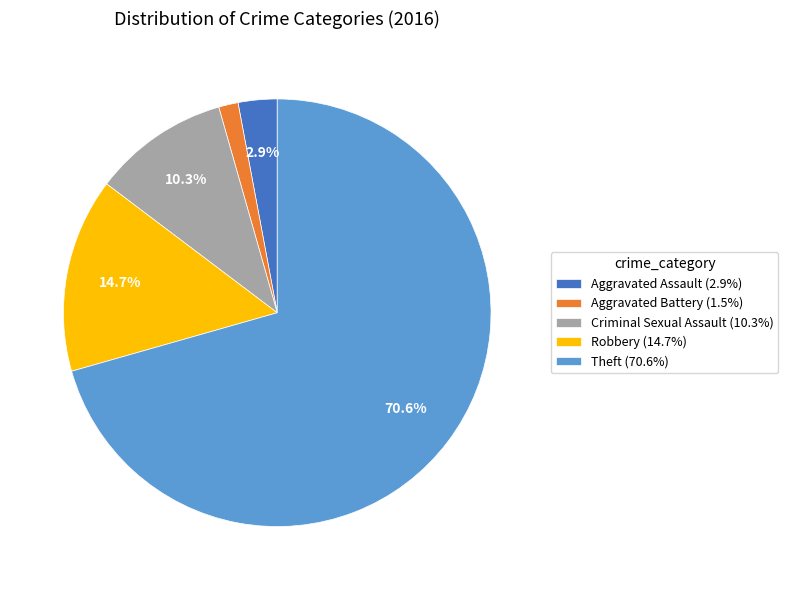

How many segments does this pie chart have?

5